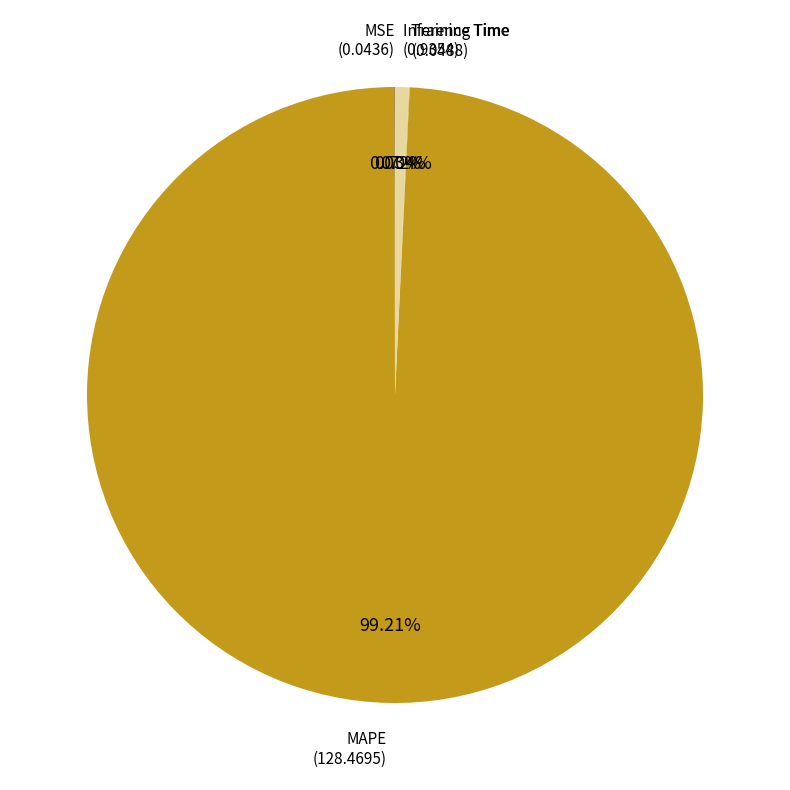

Is there any slice that represents more than half of the pie?

Yes